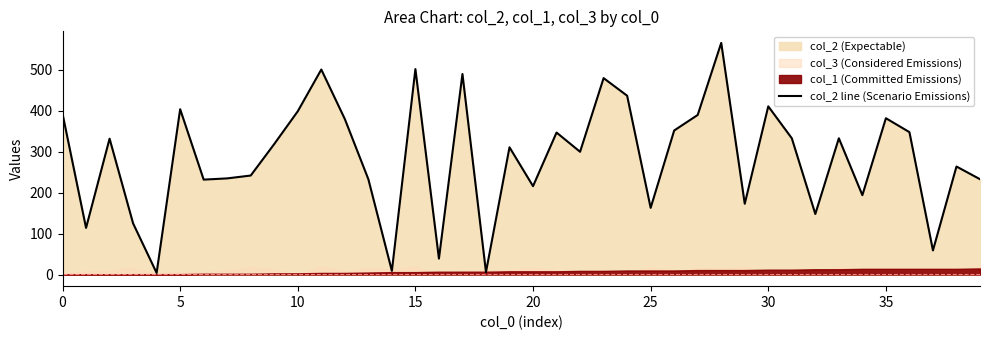

What is the label of the 26th point from the left?

25